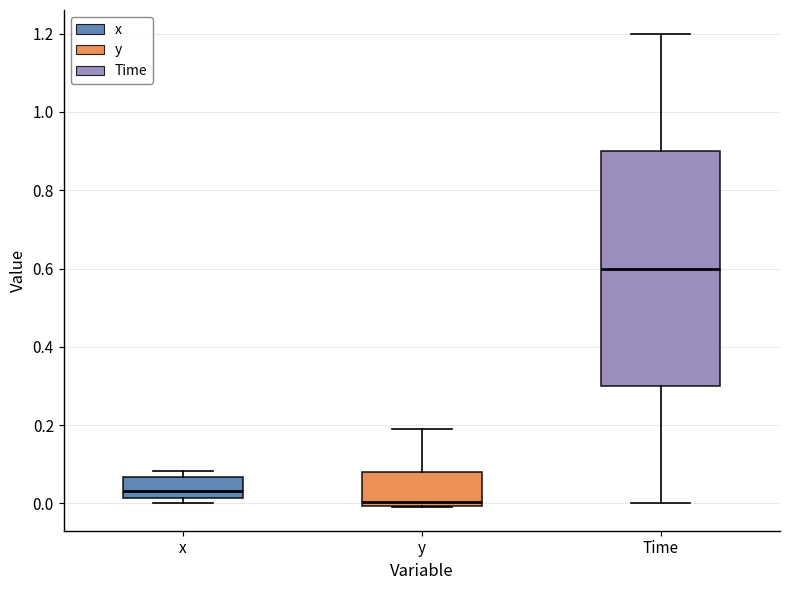

Reading left to right, read every box against the y-axis: the position of its median line, the range the box covers, and the ends of its whiskers. The values are not printed on the chart, so give them approximately, as read against the axis.

x: median 0.04, box 0.02 to 0.06, whiskers 0.00 to 0.08
y: median 0.00 (just above the box's lower edge), box 0.00 to 0.08, whiskers 0.00 to 0.18
Time: median 0.60, box 0.30 to 0.90, whiskers 0.00 to 1.20